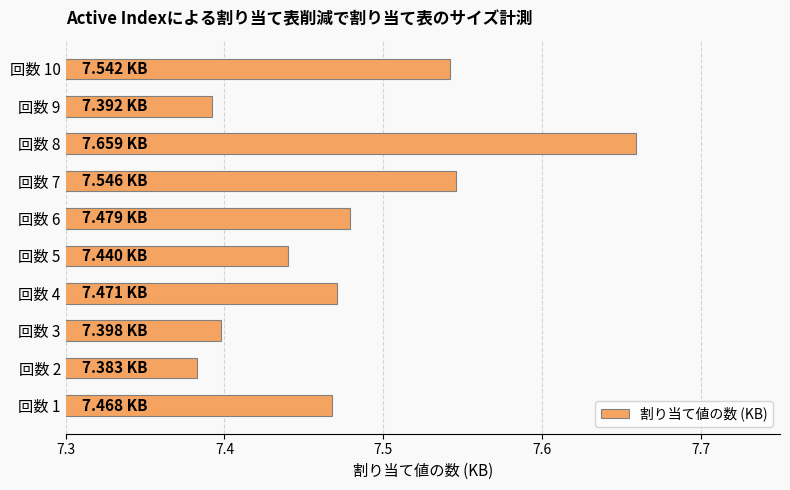

What is the sum of the values at 回数 4 and 回数 9?

14.9